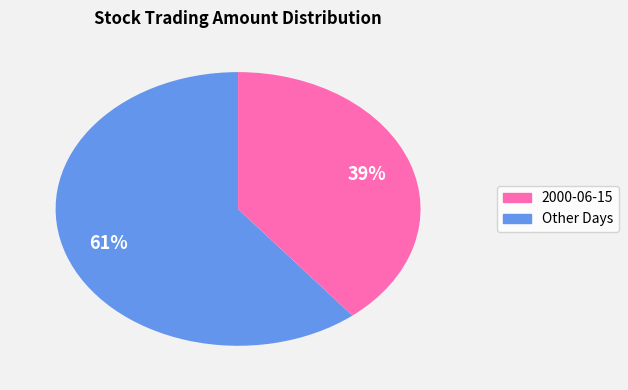

Is there a majority slice in this chart?

Yes